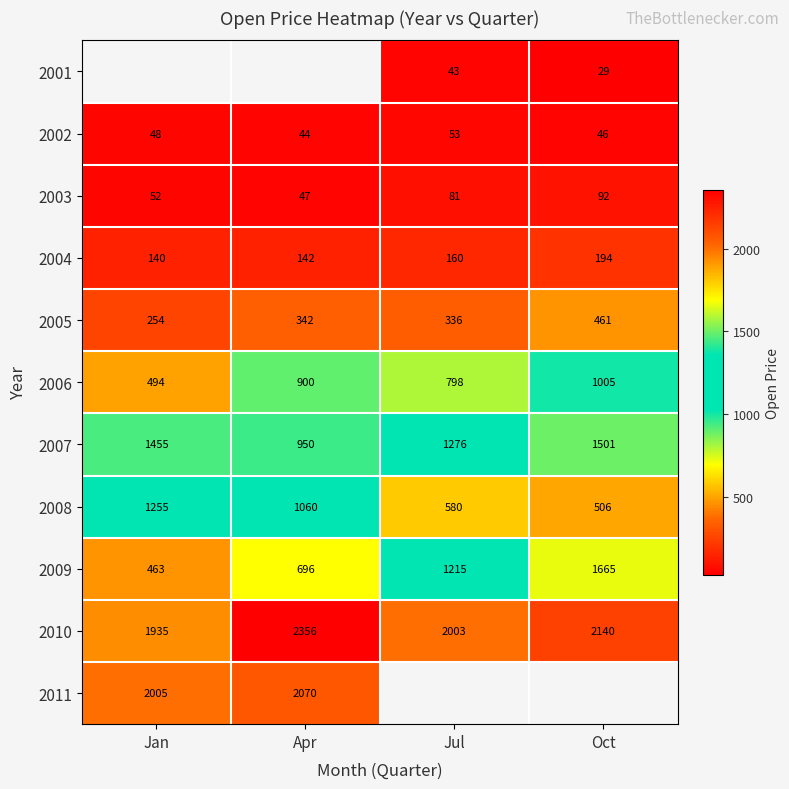

Between Apr and Jan, which is larger?

Jan